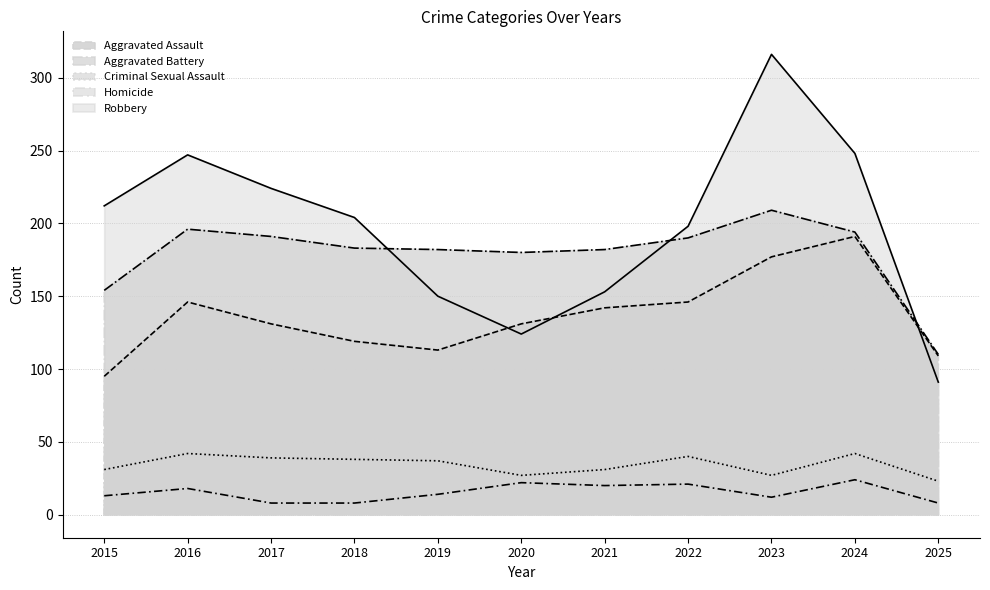

Which has a higher value, 2021 or 2024?

2024